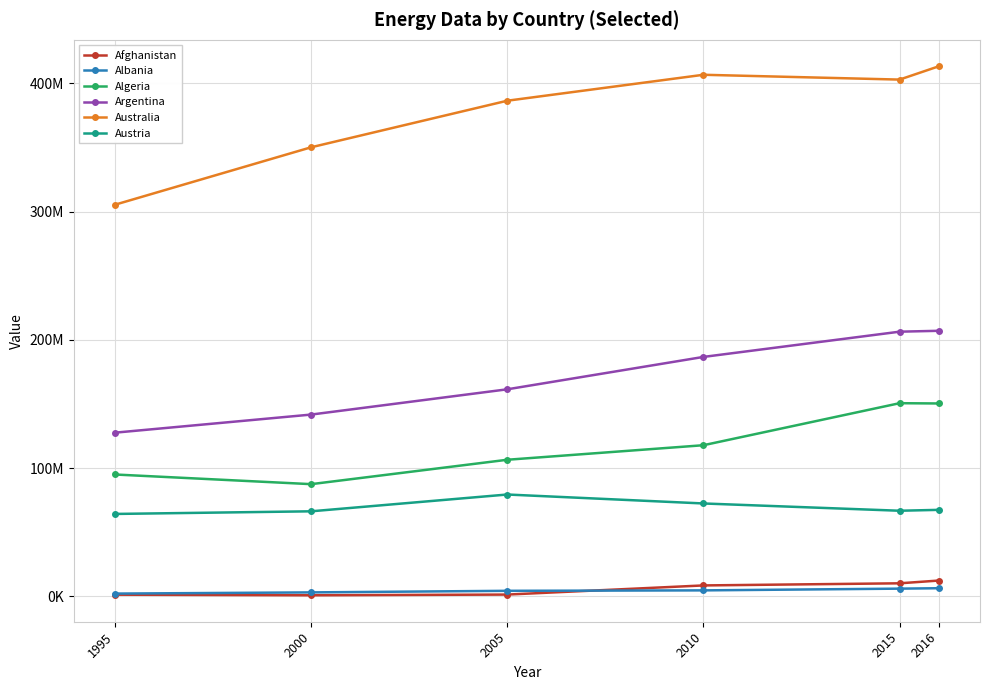

Reading left to right, list all the values displayed in this chart.

Afghanistan: 1231139.6	768195.2	1320250.1	8452224.1	10107428.7	12257907.7
Albania: 2084816.0	3019136.0	4250240.0	4594656.0	5947724.3	6272857.9
Algeria: 94981961.0	87442682.8	106473190.0	117814076.6	150592497.7	150378025.5
Argentina: 127598460.1	141716804.3	161424779.4	186686451.5	206367967.5	207064059.7
Australia: 305409799.3	350194581.8	386515211.6	406752772.7	402995453.4	413369923.0
Austria: 64205950.2	66261743.1	79366679.9	72383144.1	66703987.9	67402082.6